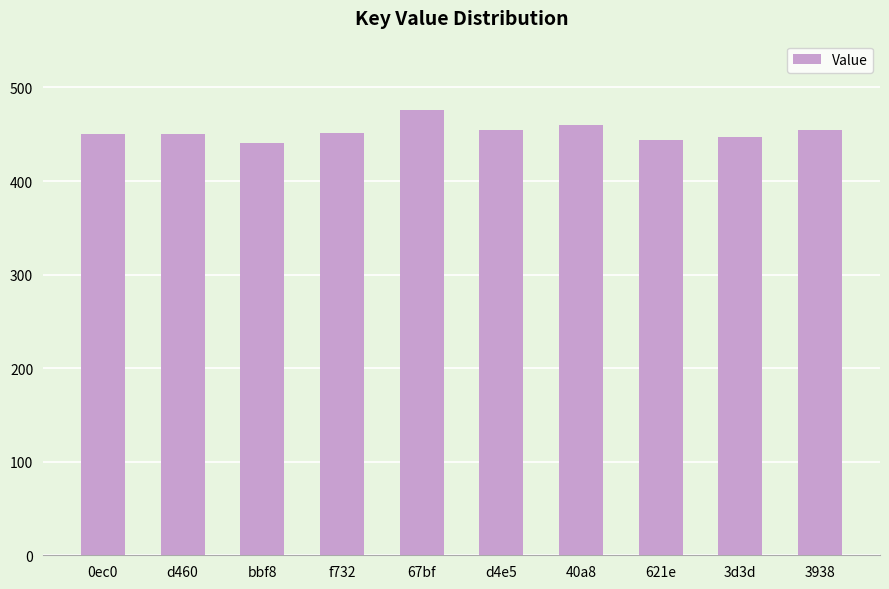

What is the label of the 2nd bar from the left?

d460